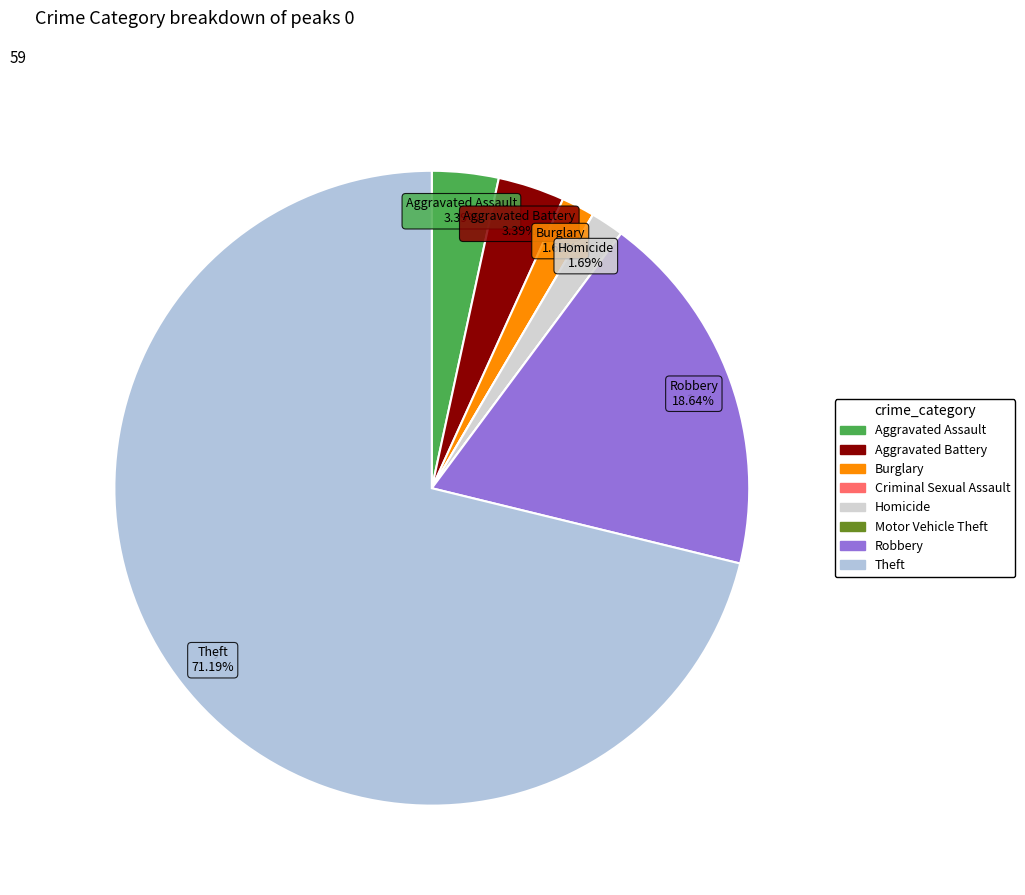

How many slices are in this pie chart?

8